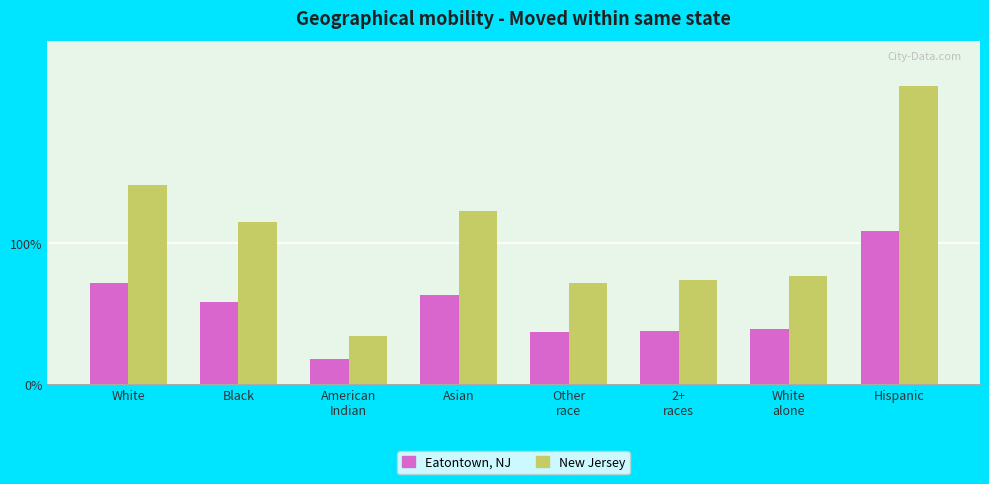

What is the average value of the Eatontown, NJ series?

54.0